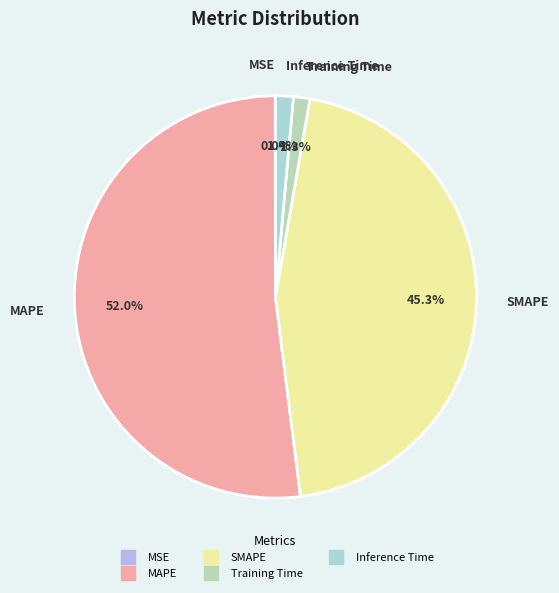

Which has a higher value, Inference Time or SMAPE?

SMAPE